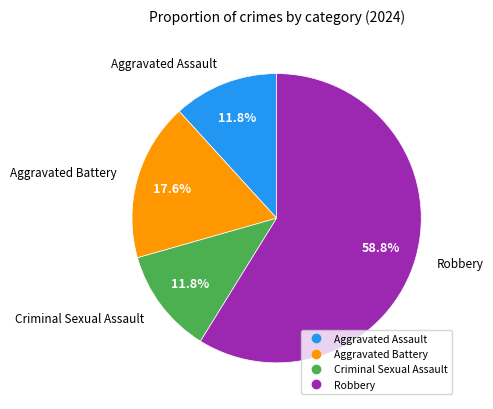

True or false: Robbery accounts for 51% of the total.

False